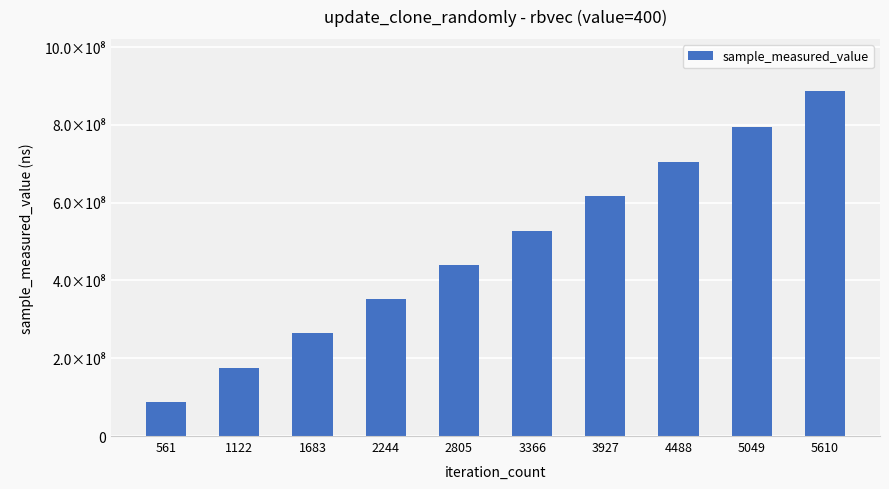

Reading left to right, extract all data points from this chart.

88450201	175622136	264872966	352267923	440107538	527194432	617709714	705011853	795188288	887891519